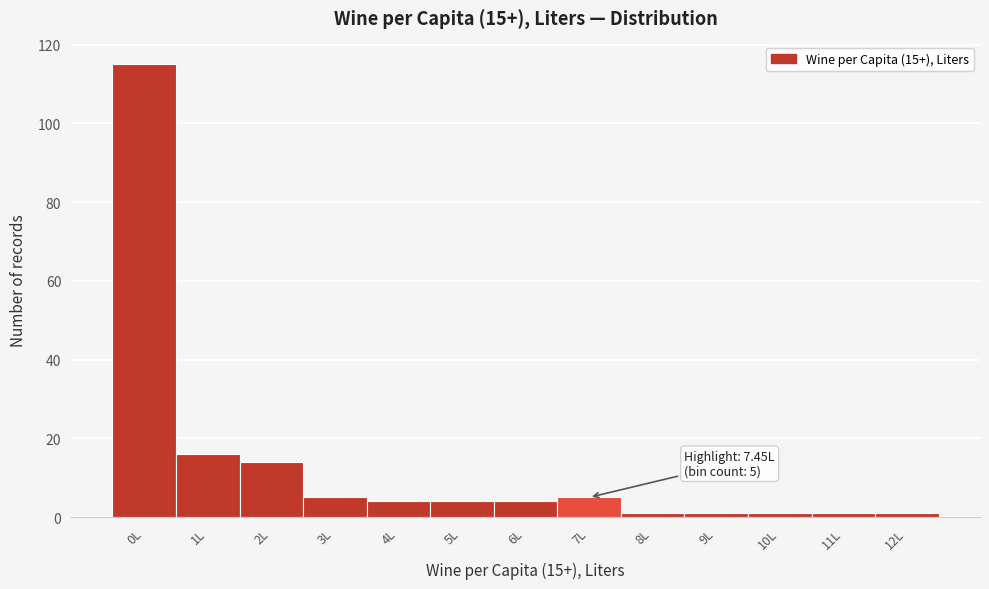

Reading right to left, list all the values displayed in this chart.

12L=1	11L=1	10L=1	9L=1	8L=1	7L=5	6L=4	5L=4	4L=4	3L=5	2L=14	1L=16	0L=115